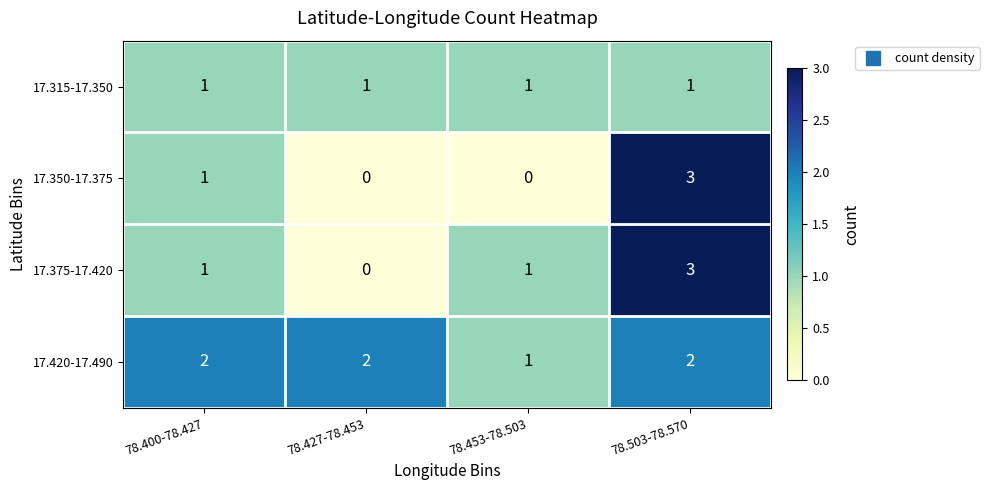

Between 78.453-78.503 and 78.503-78.570, which series saw the biggest shift?

17.350-17.375